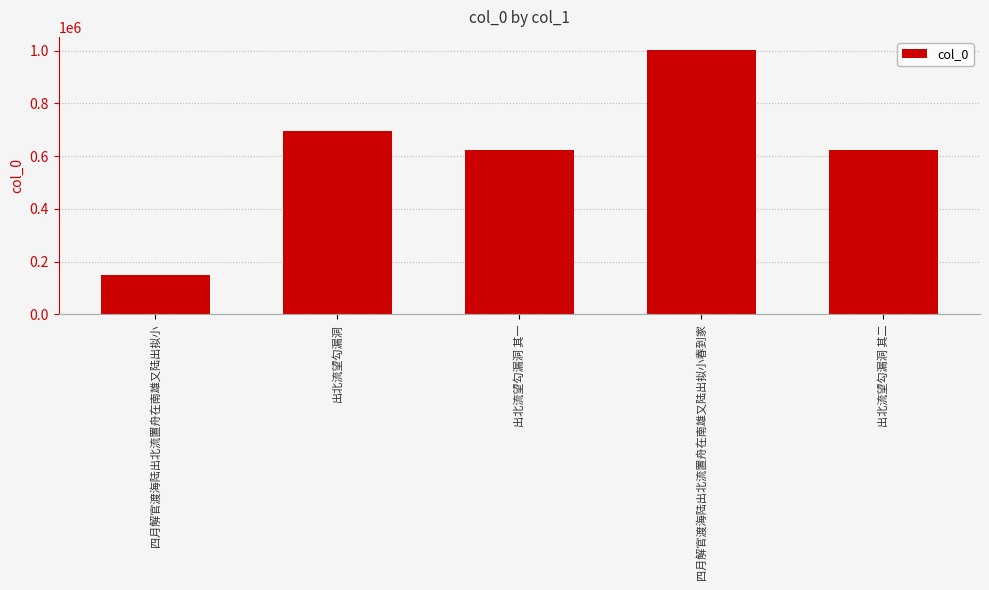

What is the difference between the values at 出北流望勾漏洞 其一 and 出北流望勾漏洞 其二?

1